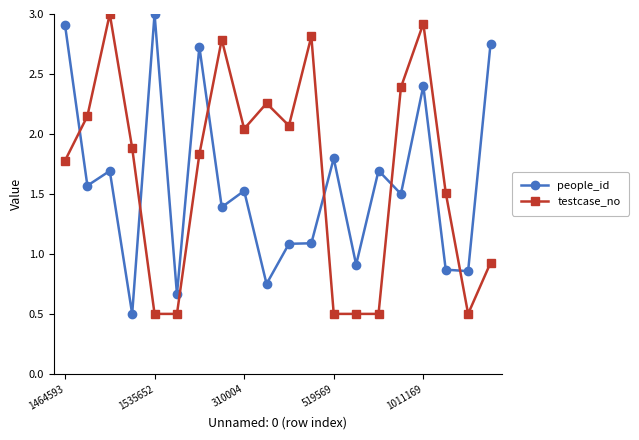

How many times do people_id and testcase_no cross each other?

6